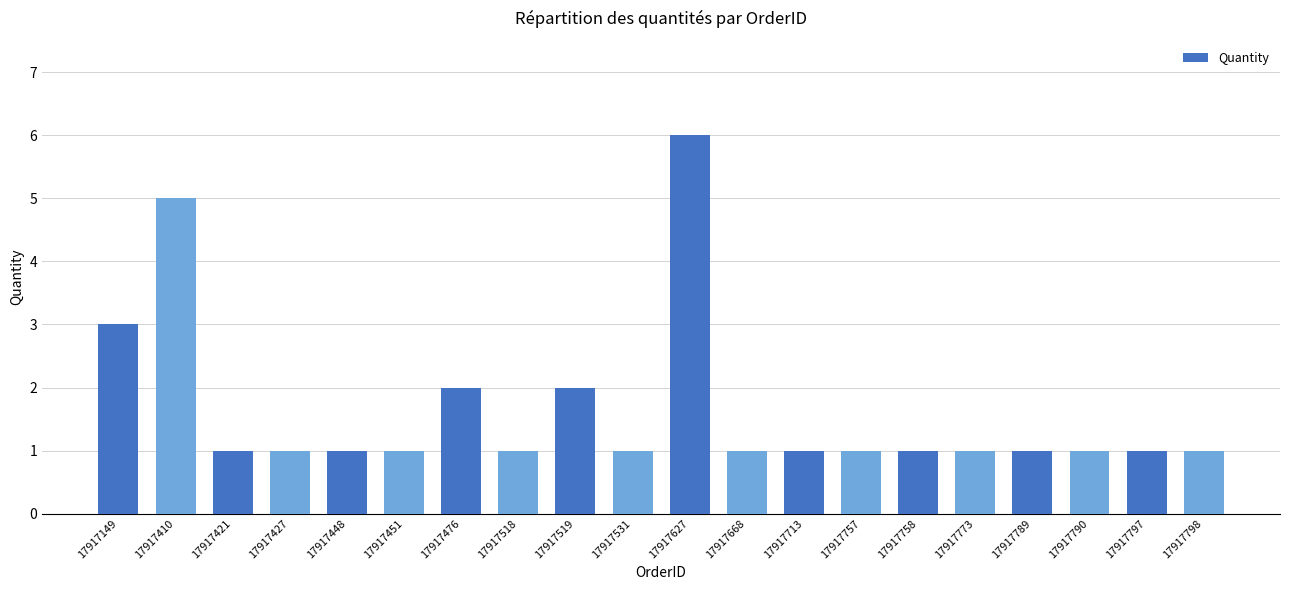

The chart shows a value of 1 at 17917798. True or false?

True